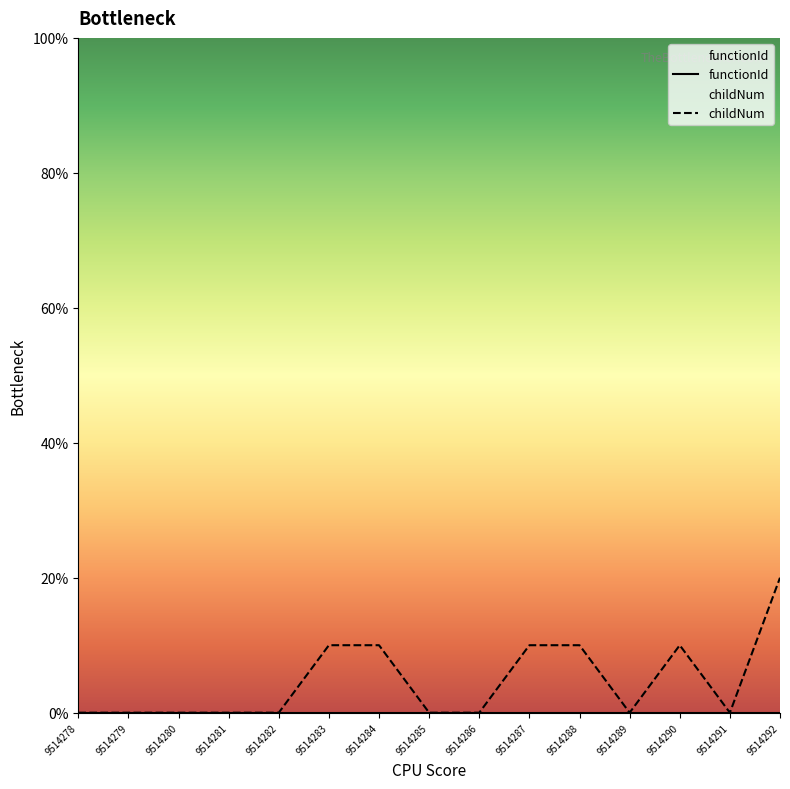

Reading left to right, what are all the values shown in this chart?

functionId: 0	0	0	0	0	0	0	0	0	0	0	0	0	0	0
childNum: 0	0	0	0	0	10	10	0	0	10	10	0	10	0	20